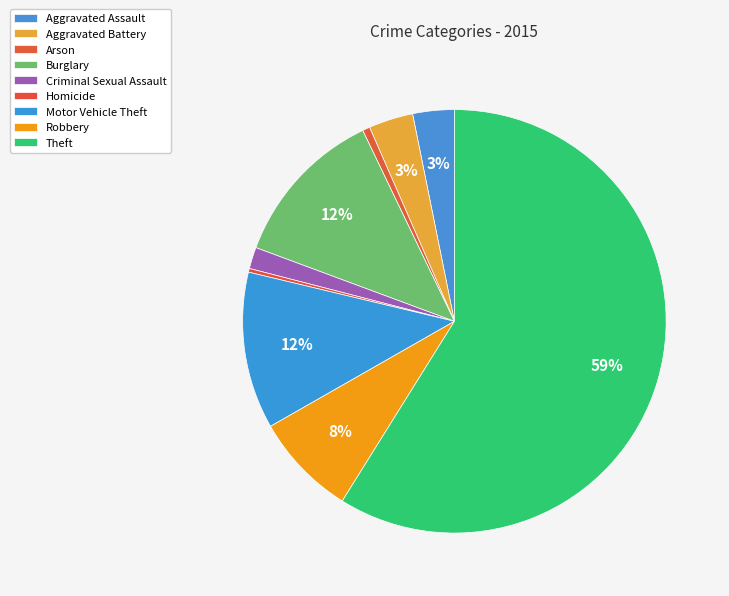

To the nearest percent, what percentage of the pie is Aggravated Battery?

3%